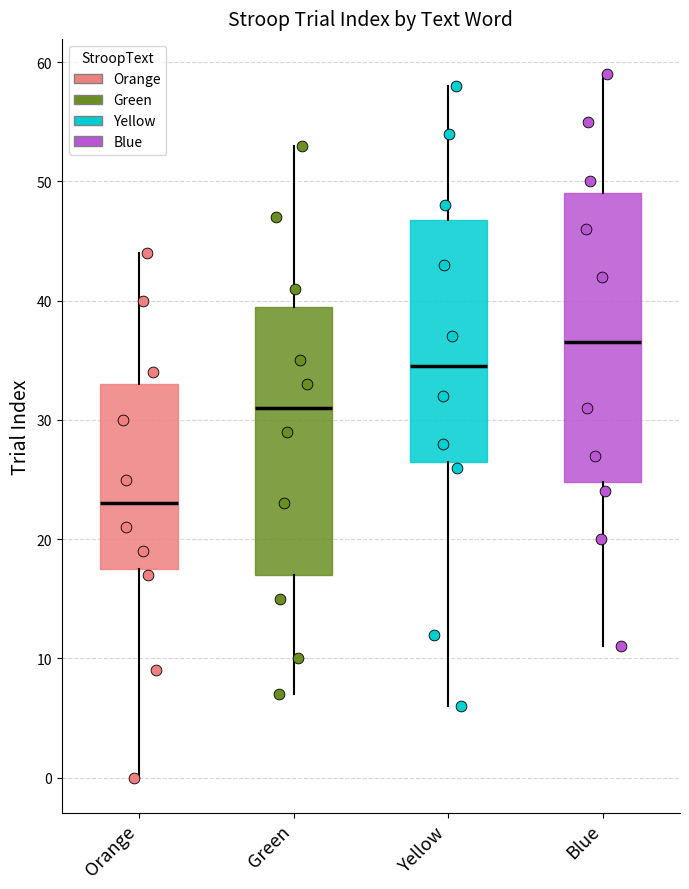

Comparing the boxes themselves (not the whiskers), which one is the tallest?

Blue